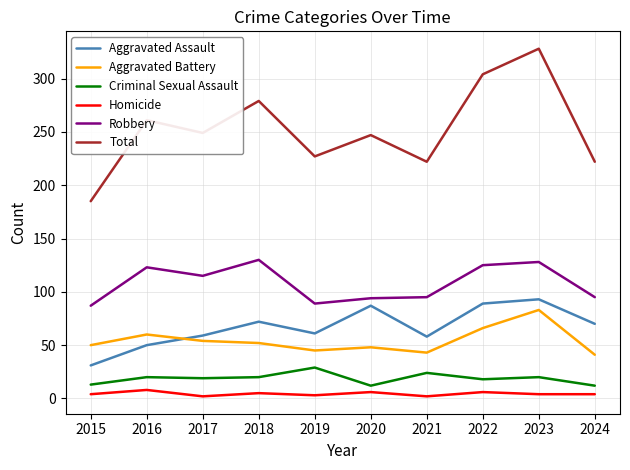

True or false: Homicide and Robbery intersect in this chart.

False